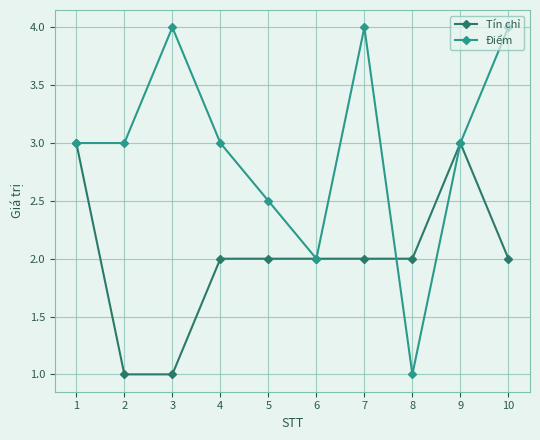

Rank the series at 2 from highest to lowest value.

Điểm, Tín chỉ